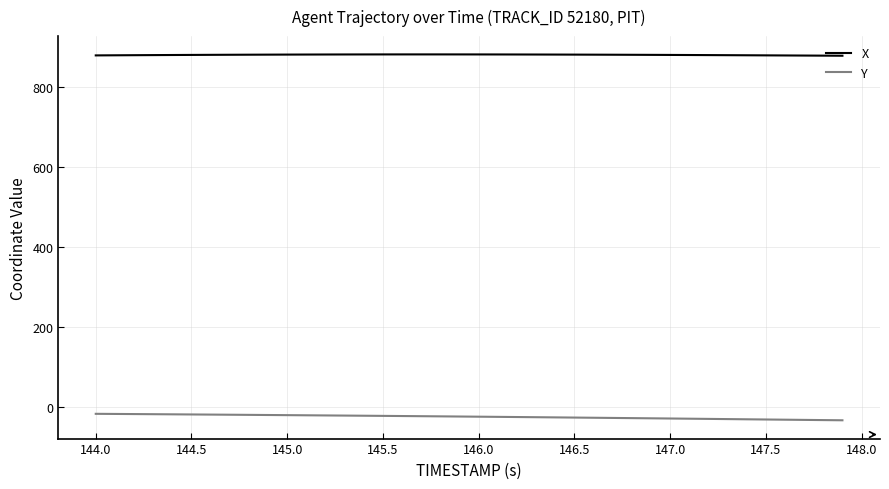

Which series has the largest range (max minus min)?

Y